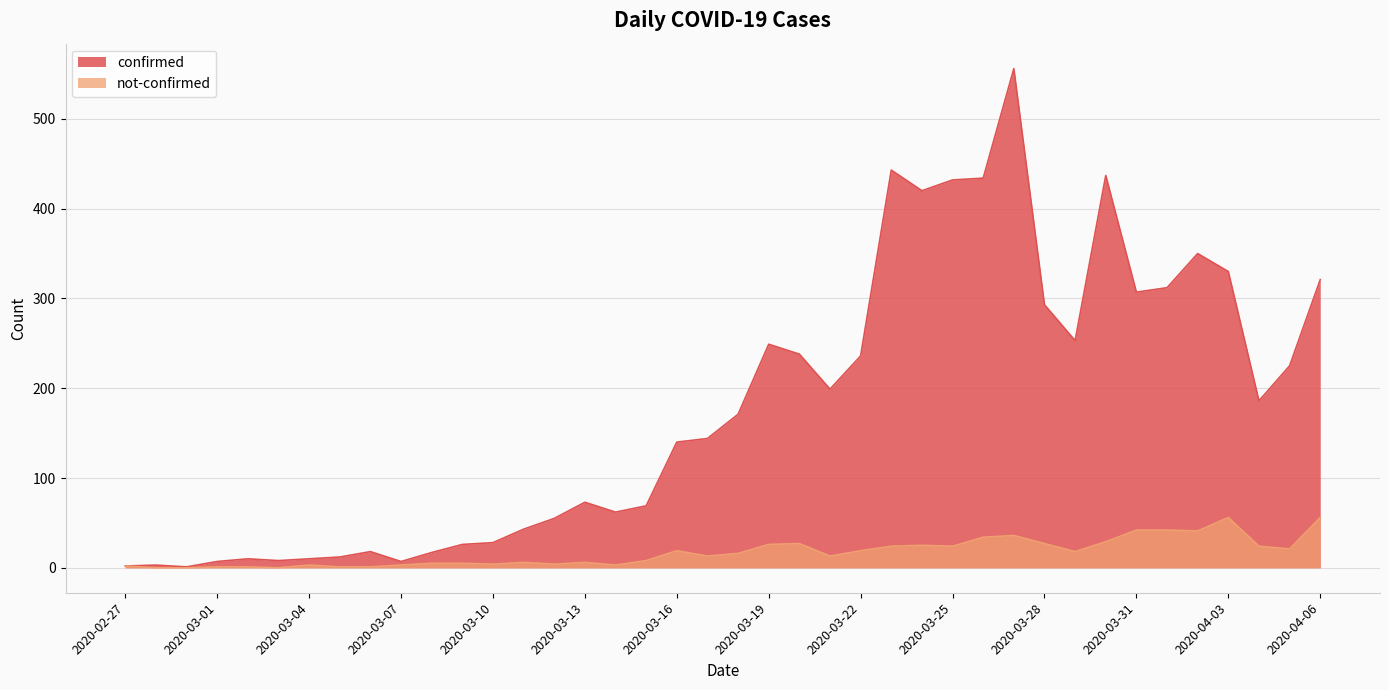

Where is the first local maximum for confirmed?

2020-02-28